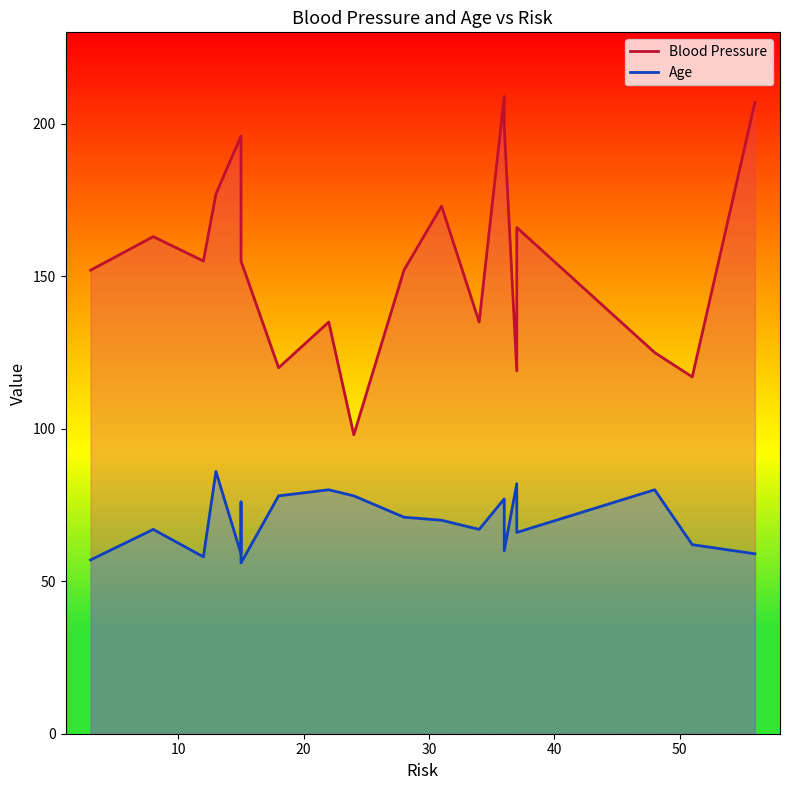

Which series has the largest range (max minus min)?

Blood Pressure